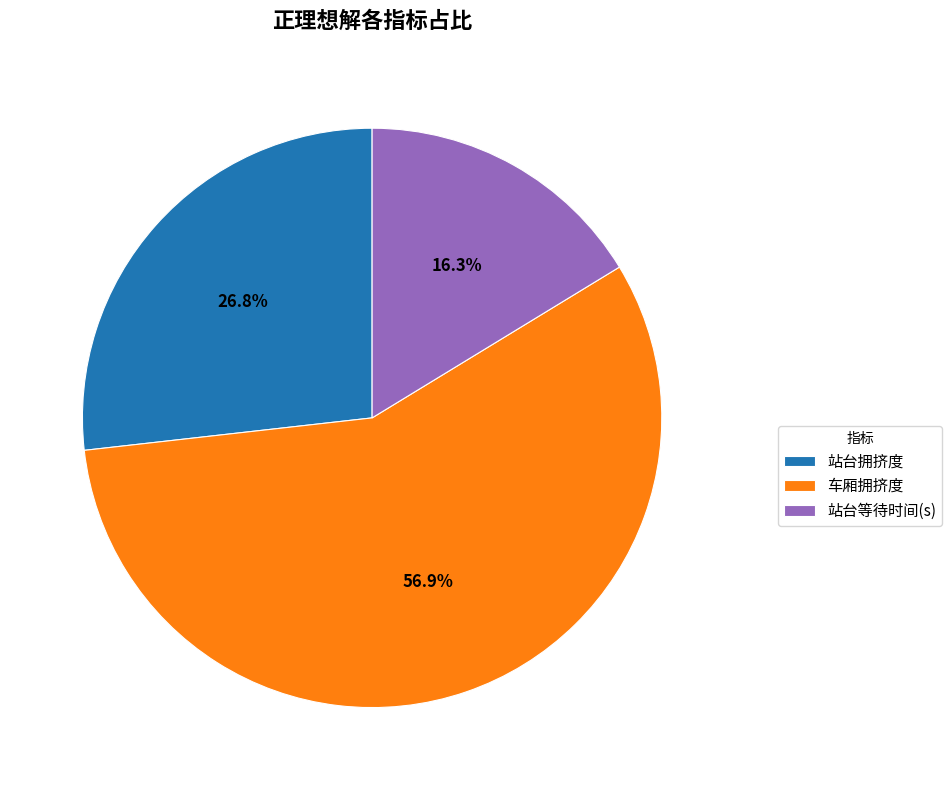

Combined, what portion of the pie is 站台拥挤度 and 站台等待时间(s)?

43.1%